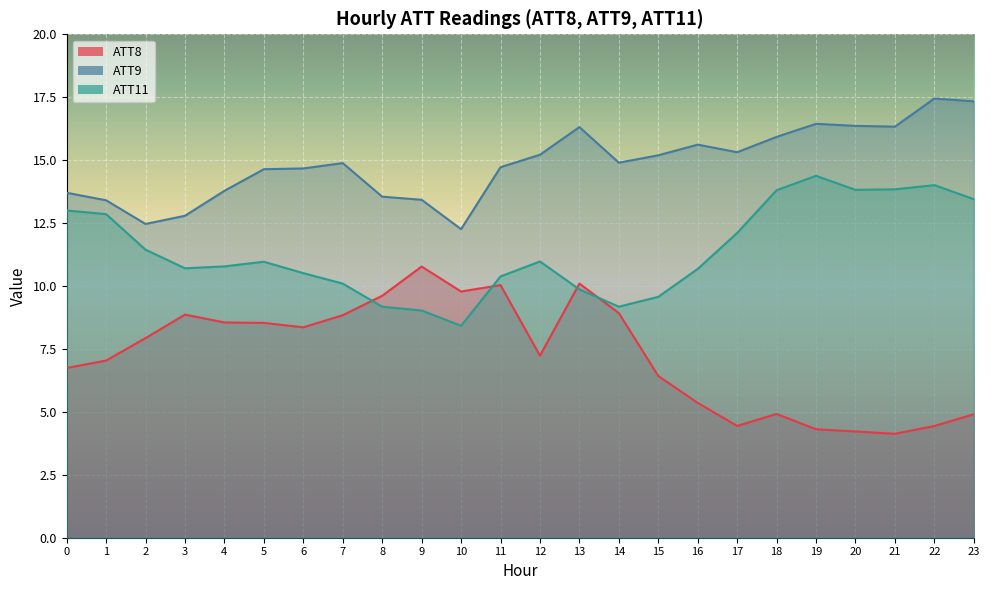

What is the value of the ATT9 point at the 9th from the left?

13.5